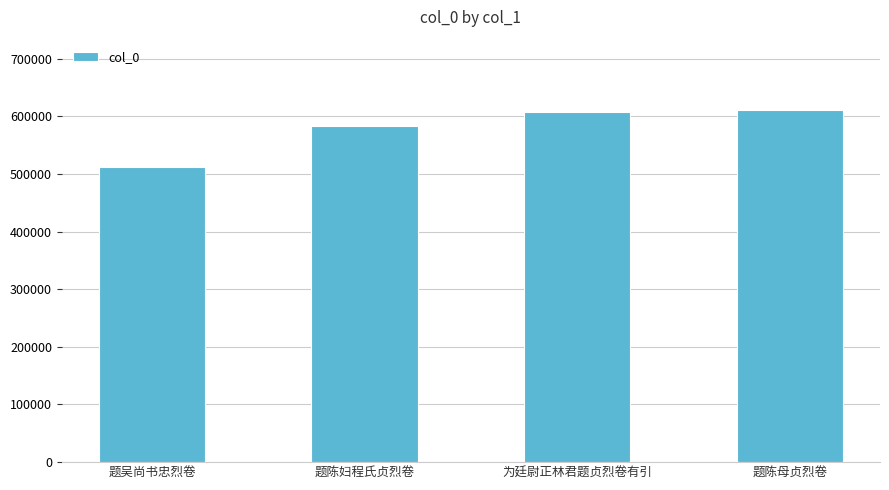

What is the label of the 1st bar from the left?

题吴尚书忠烈卷